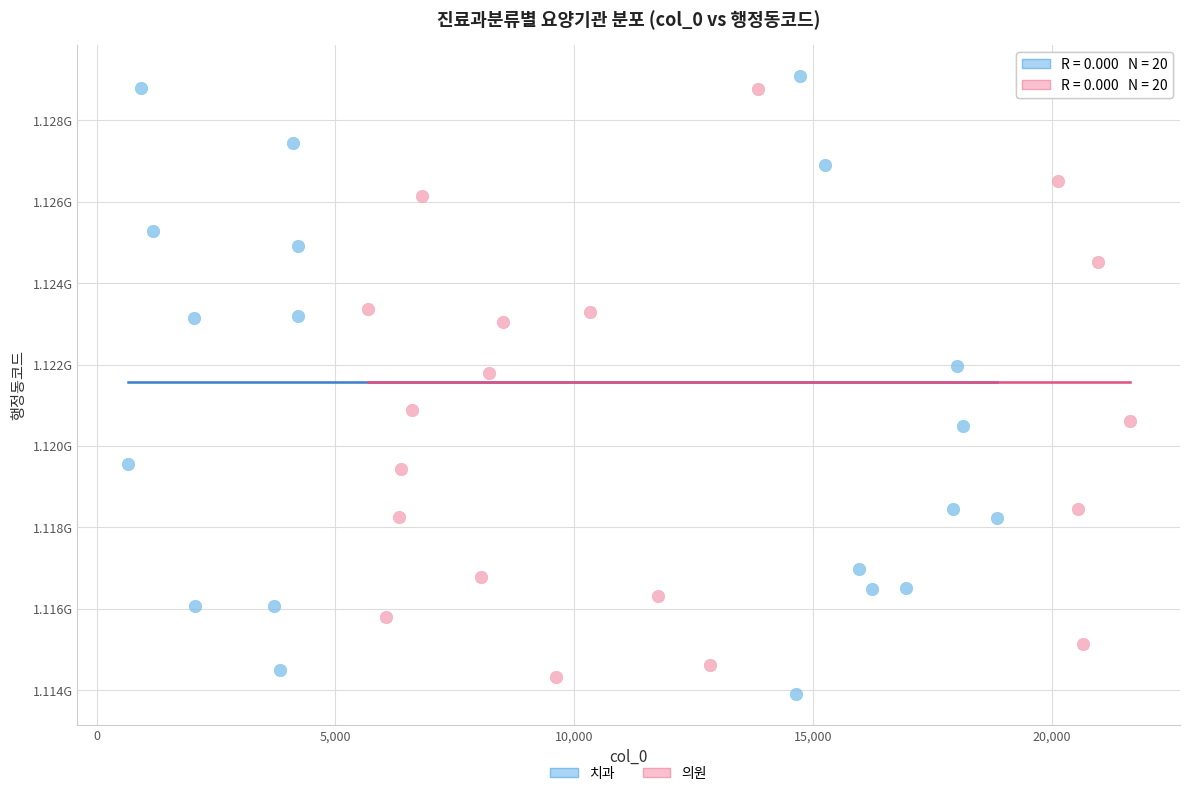

Which series reaches the minimum Y coordinate?

치과